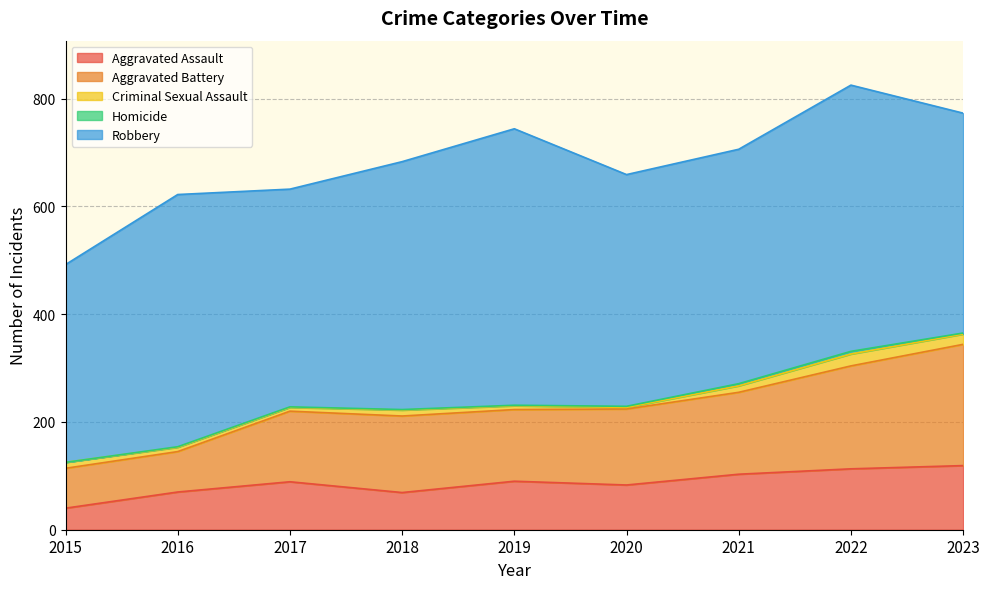

Reading left to right, what are all the values shown in this chart?

Aggravated Assault: 2015=40	2016=70	2017=89	2018=69	2019=90	2020=83	2021=103	2022=113	2023=119
Aggravated Battery: 2015=74	2016=75	2017=131	2018=142	2019=133	2020=141	2021=152	2022=191	2023=225
Criminal Sexual Assault: 2015=11	2016=8	2017=7	2018=11	2019=7	2020=3	2021=12	2022=22	2023=19
Homicide: 2015=0	2016=1	2017=1	2018=1	2019=1	2020=2	2021=4	2022=5	2023=2
Robbery: 2015=367	2016=468	2017=404	2018=460	2019=513	2020=430	2021=435	2022=494	2023=408